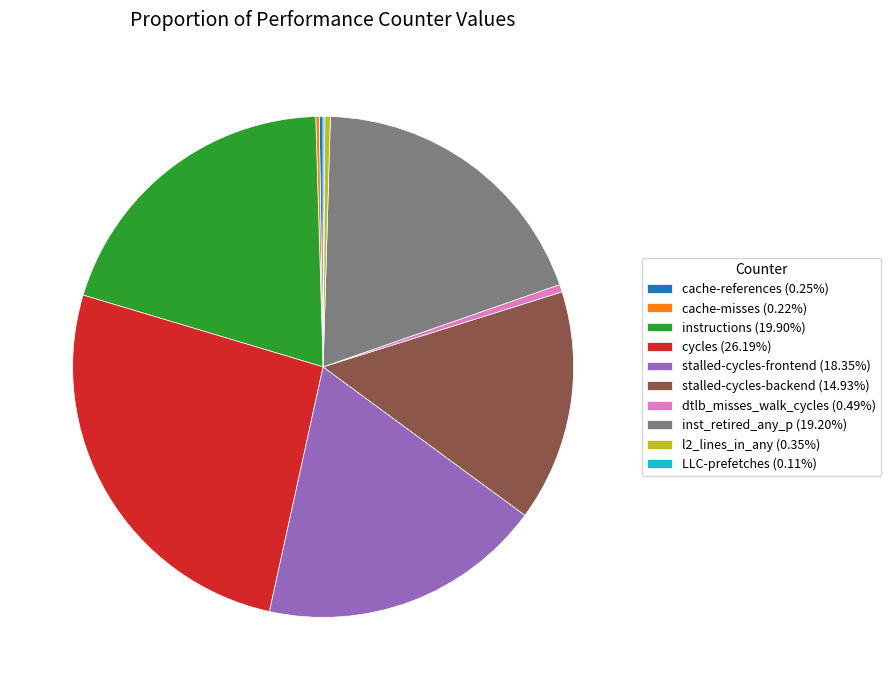

Does any single category account for the majority?

No